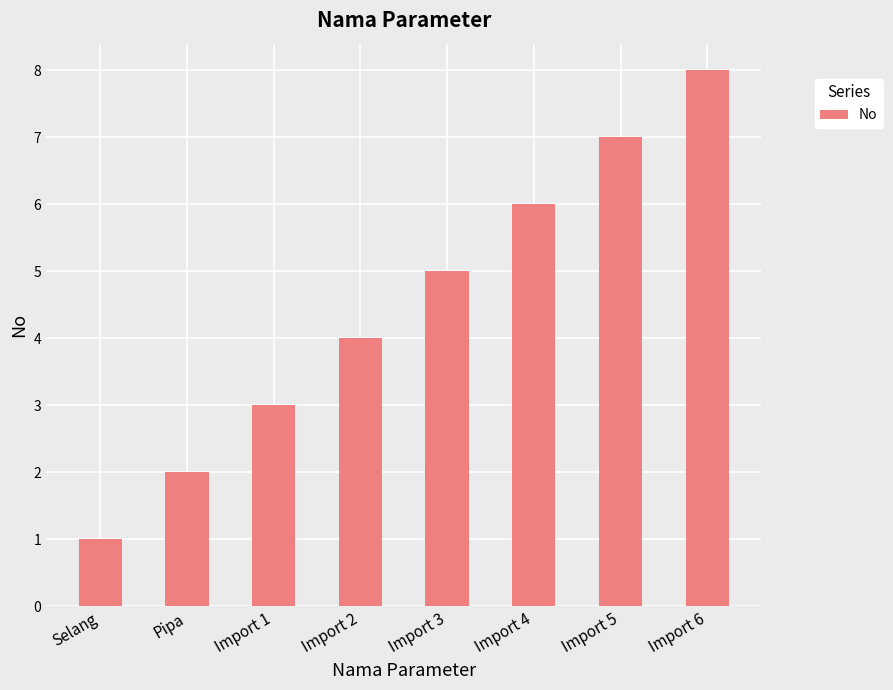

What position from the left is Import 6?

8